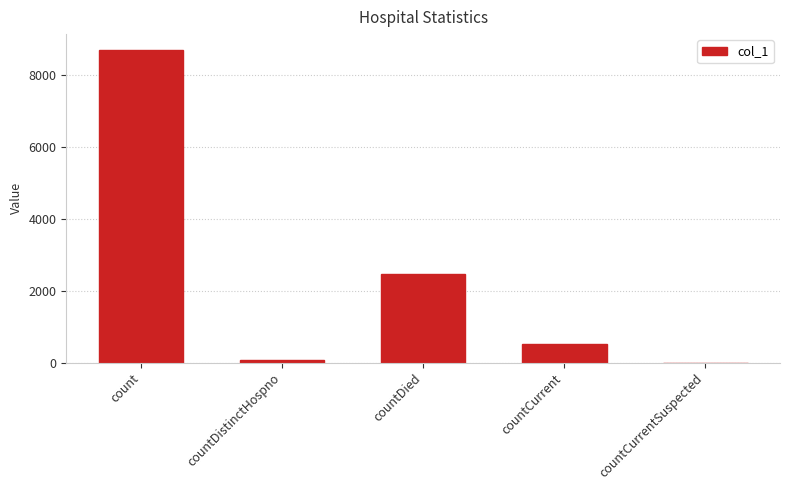

What is the approximate value at countDied?

2478